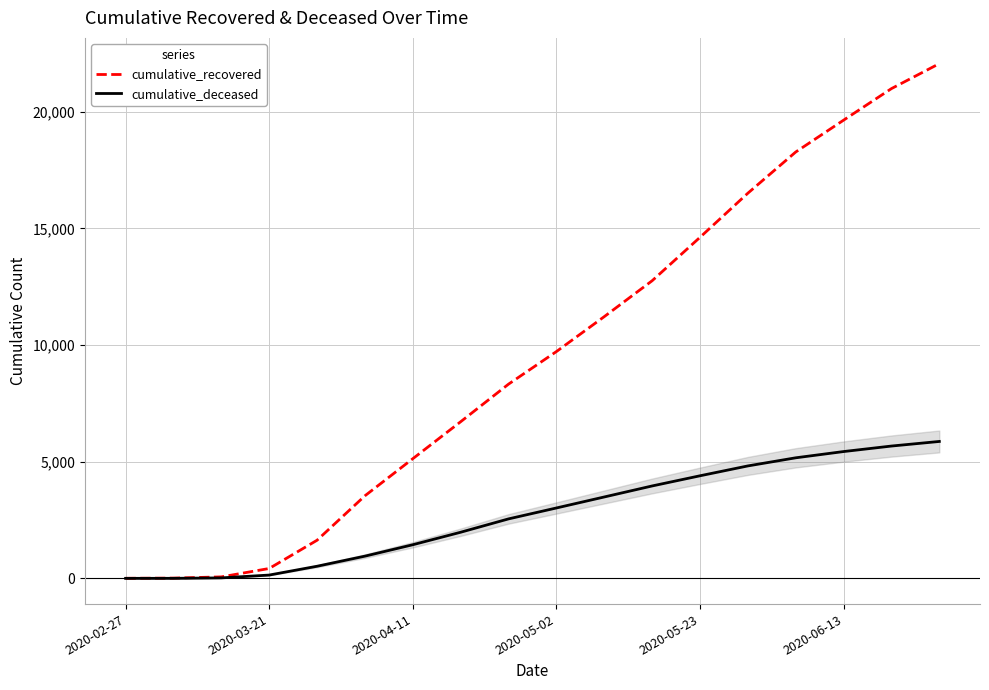

Rank the series by their average value, from highest to lowest.

cumulative_recovered, cumulative_deceased